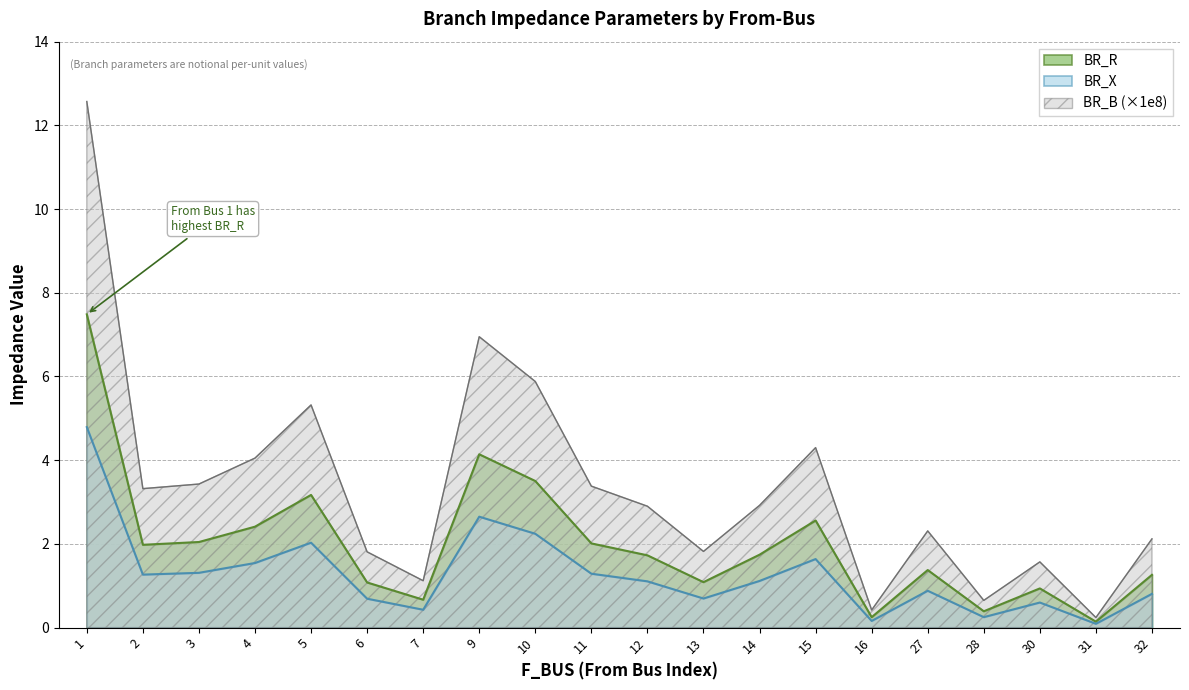

List the series in order of their peak value, lowest first.

BR_X, BR_R, BR_B (×1e8)